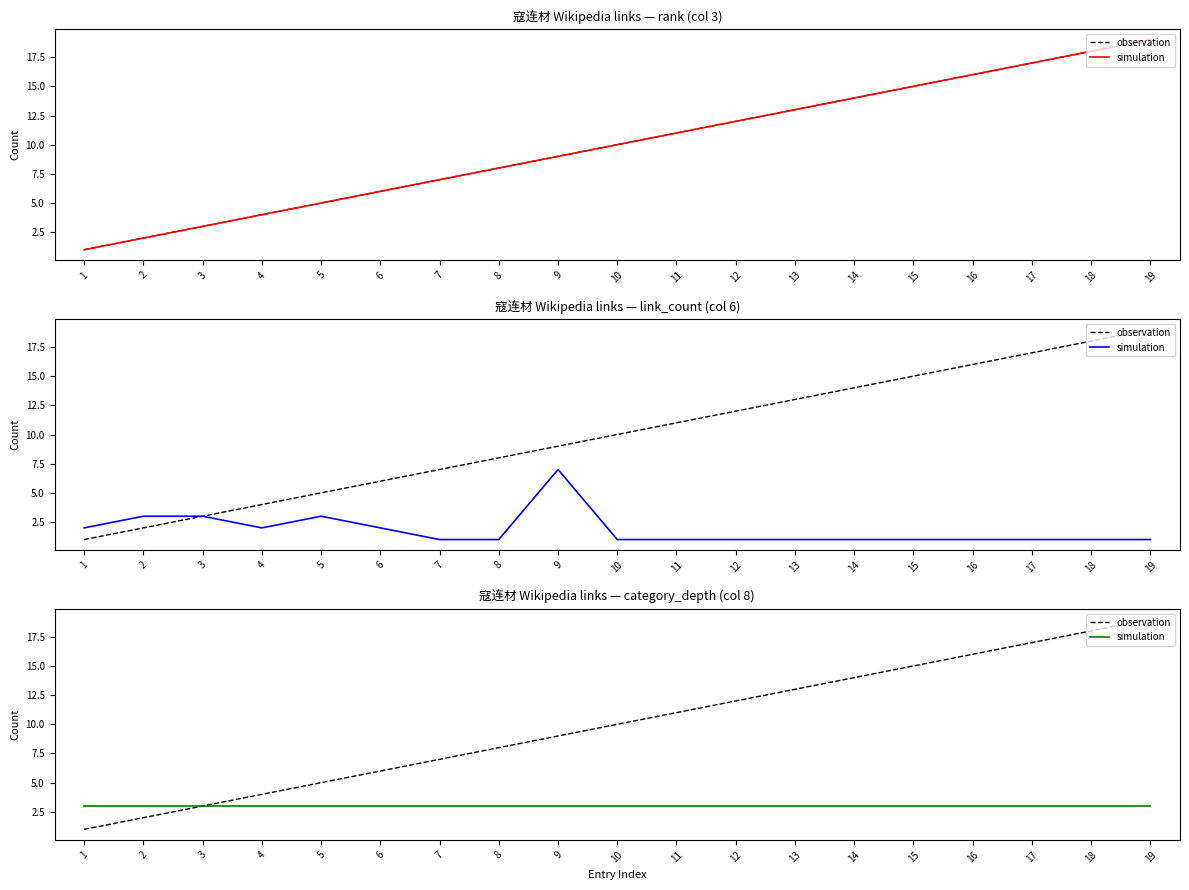

Reading right to left, extract all data points from this chart.

observation: 19	18	17	16	15	14	13	12	11	10	9	8	7	6	5	4	3	2	1
simulation: 3	3	3	3	3	3	3	3	3	3	3	3	3	3	3	3	3	3	3